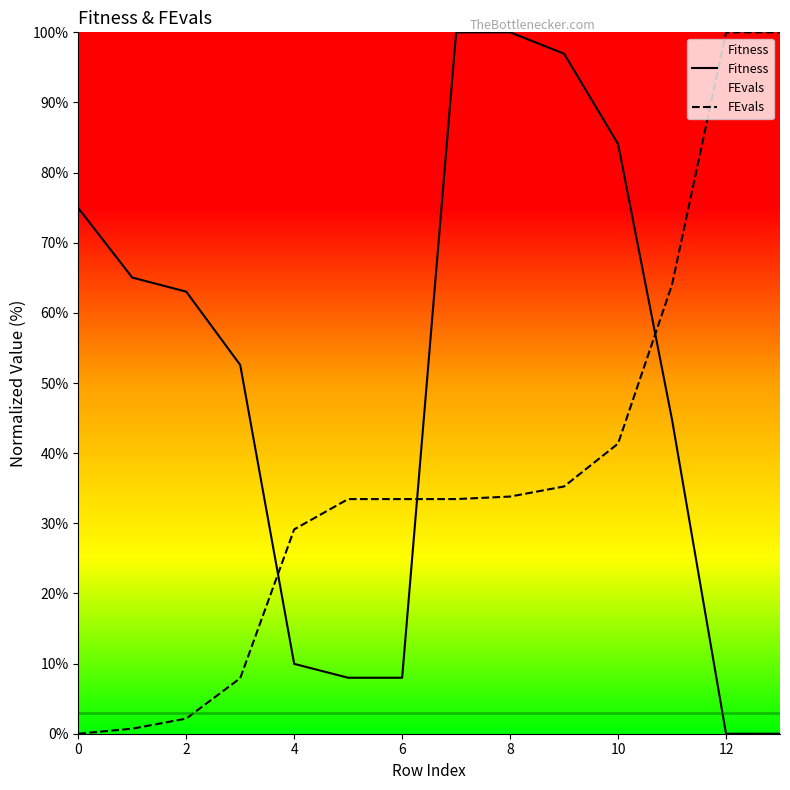

True or false: FEvals has more than 0 points higher than both neighbors.

False